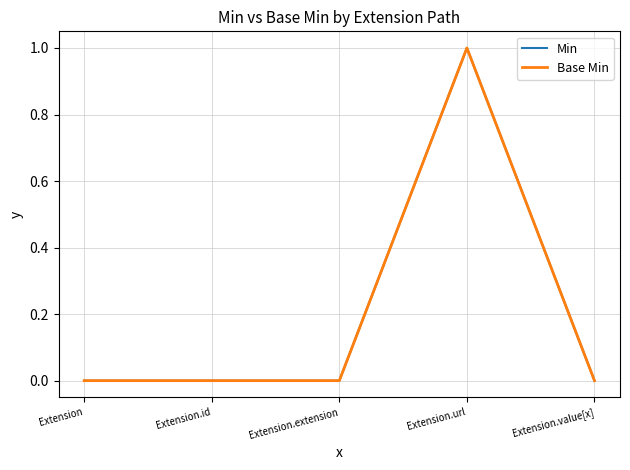

How many lines are shown in the chart?

2